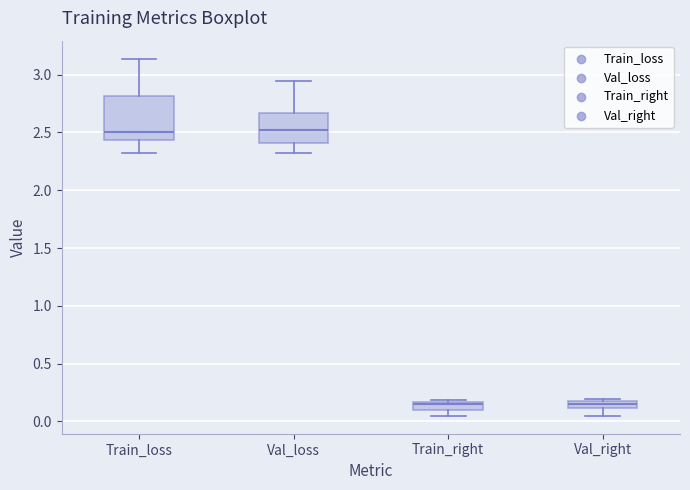

Which box is the tallest, from its lower edge to its upper edge?

Train_loss